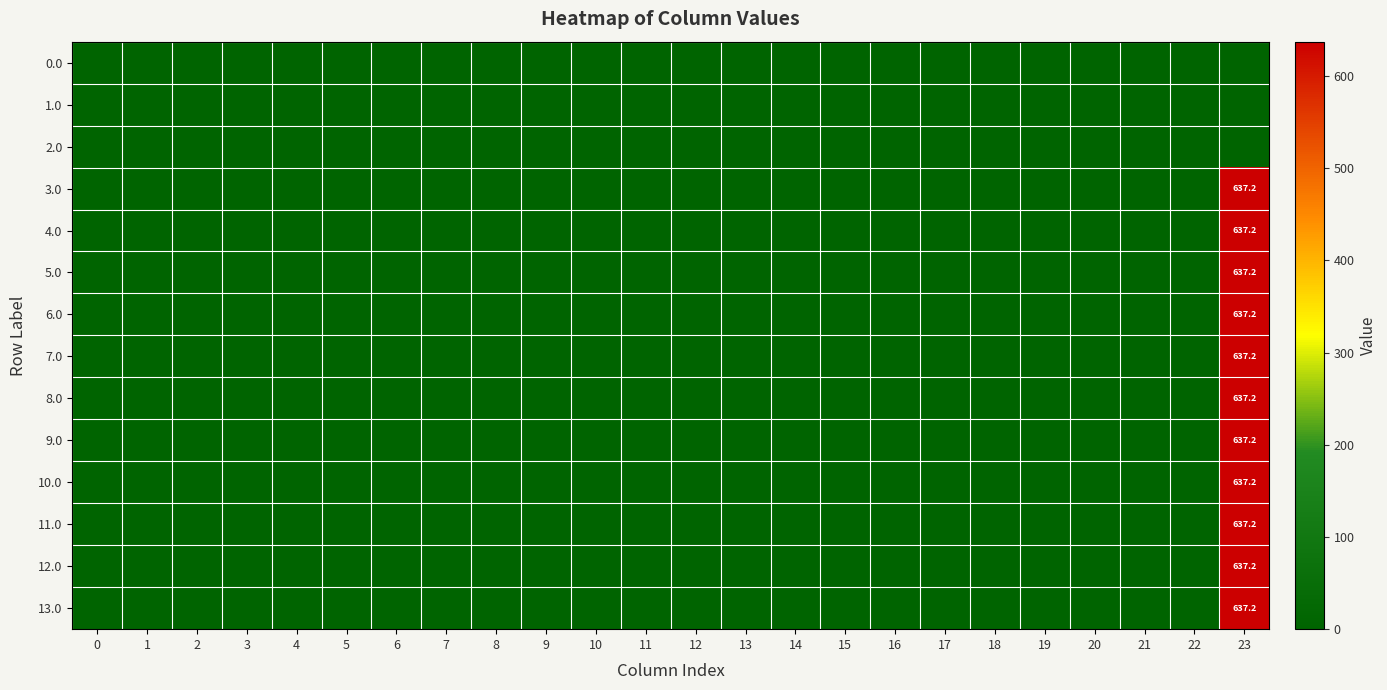

What is the difference between the maximum and minimum values in the 9.0 series?

637.2